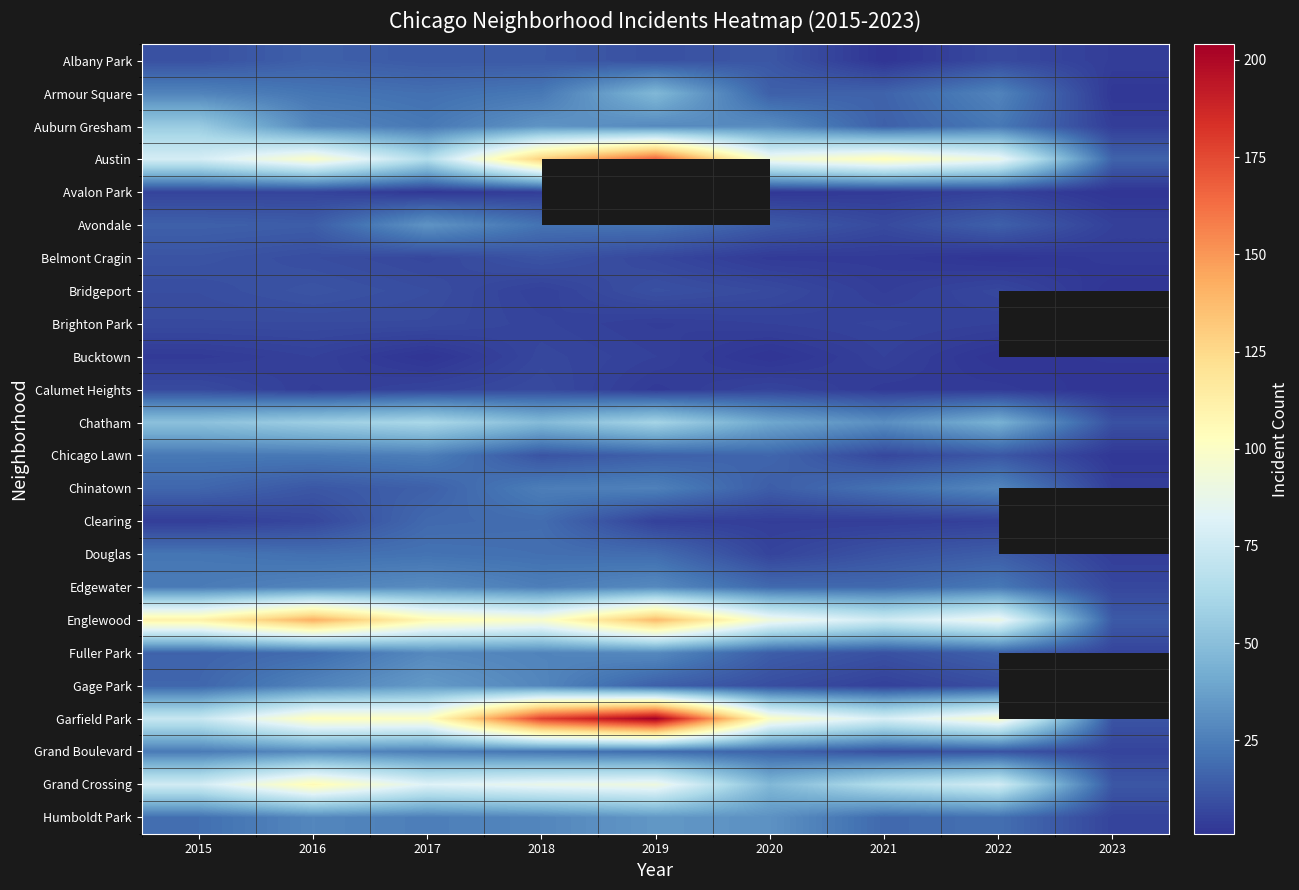

The value of Fuller Park at 2022 is 15.0. True or false?

True